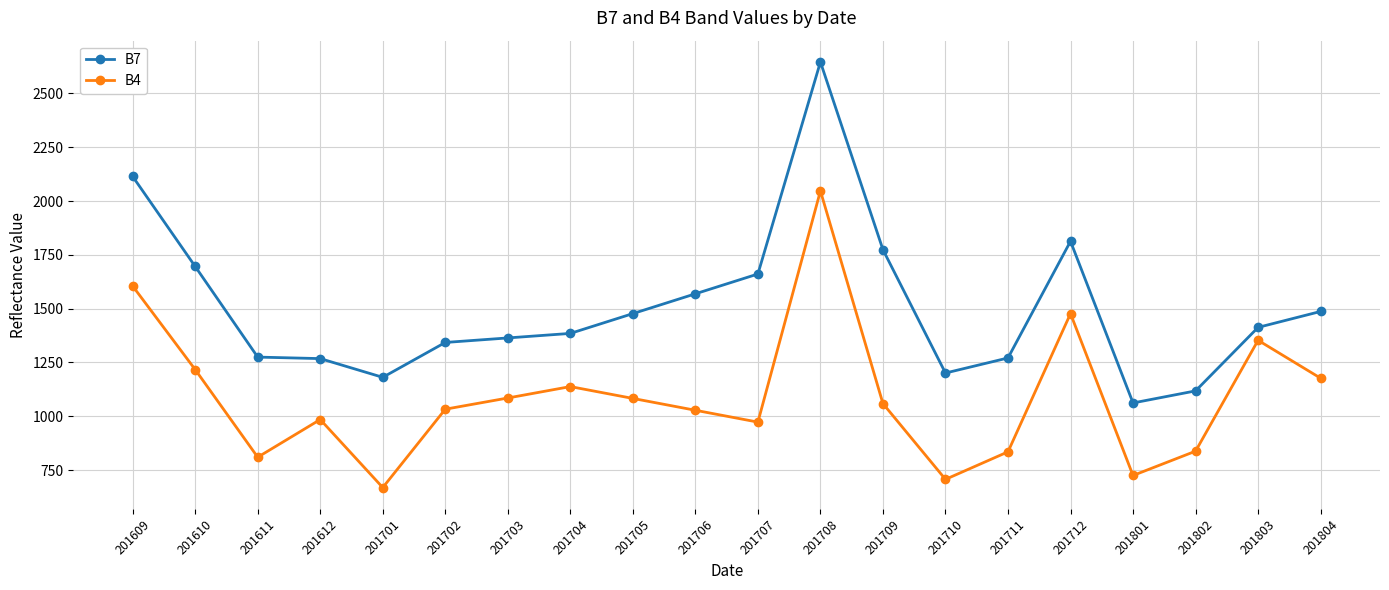

At which category does B4 reach its first local valley?

201611